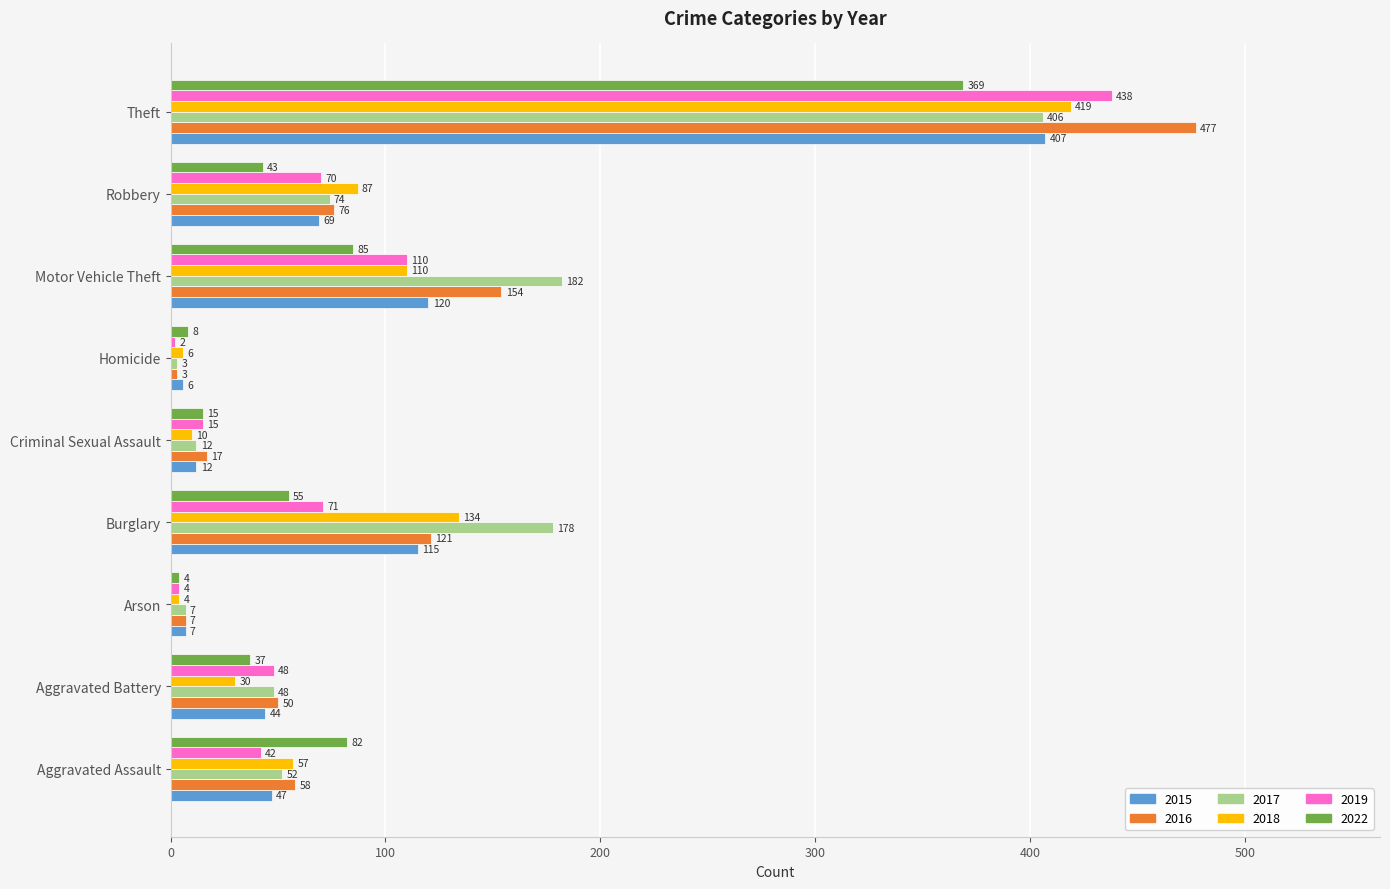

Which series has the widest spread of values?

2016